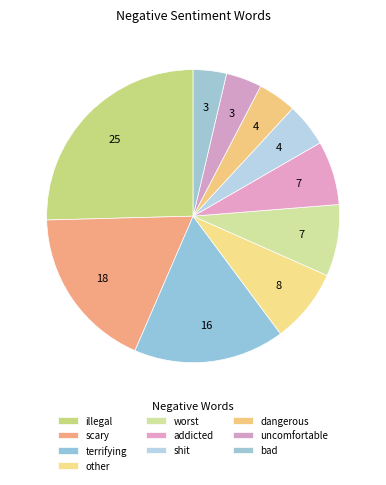

Which slice is the largest?

illegal